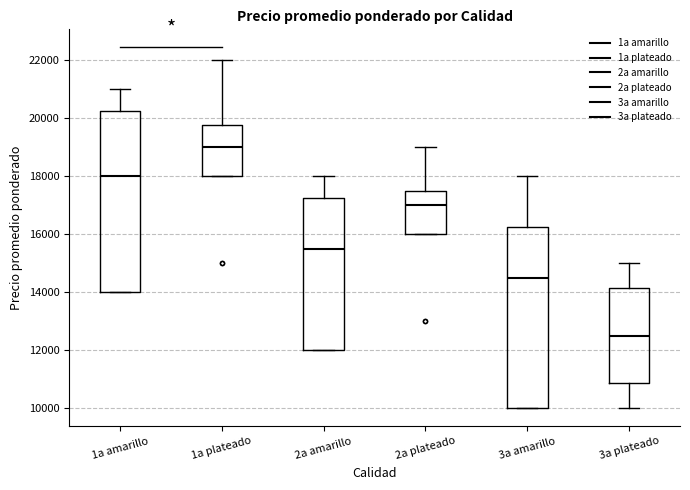

Where does the upper whisker of the box for 2a amarillo end on the y-axis? The values are not printed on the chart, so give them approximately, as read against the axis.

18000